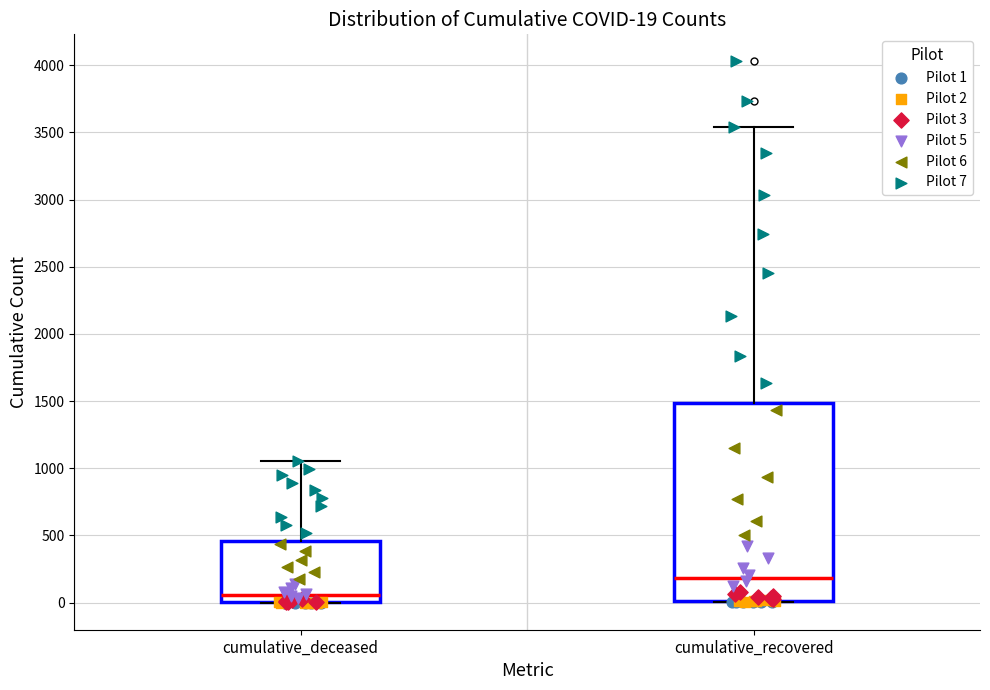

Which box is the tallest, from its lower edge to its upper edge?

cumulative_recovered